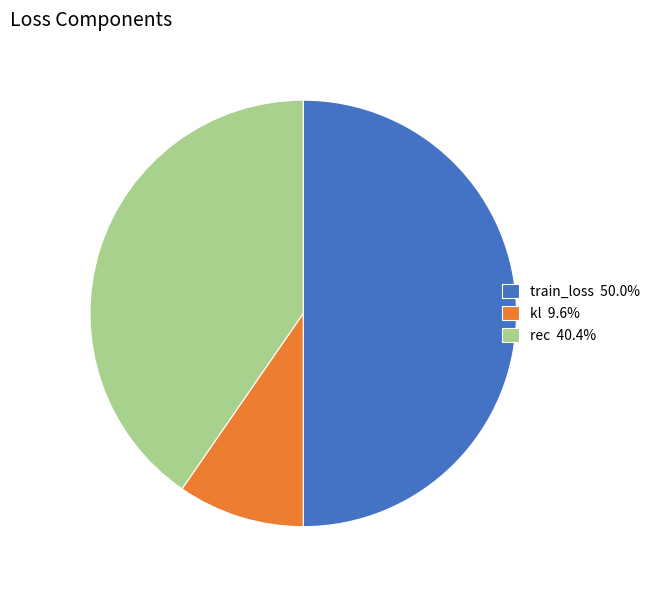

Approximately how many times larger is the value at kl compared to rec?

0.2